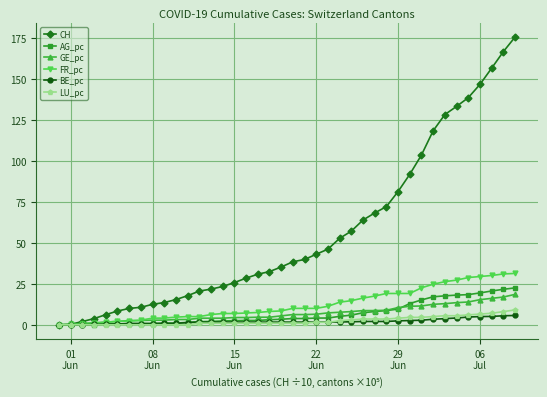

What is the value of the FR_pc point at the 33rd from the left?

24.8